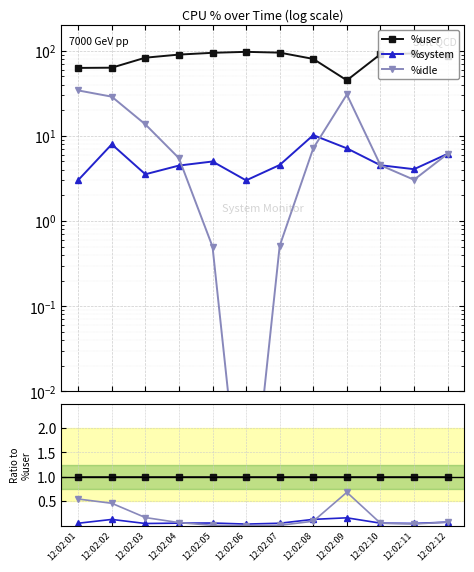

At which category is the sum across all series the highest?

12:02:09